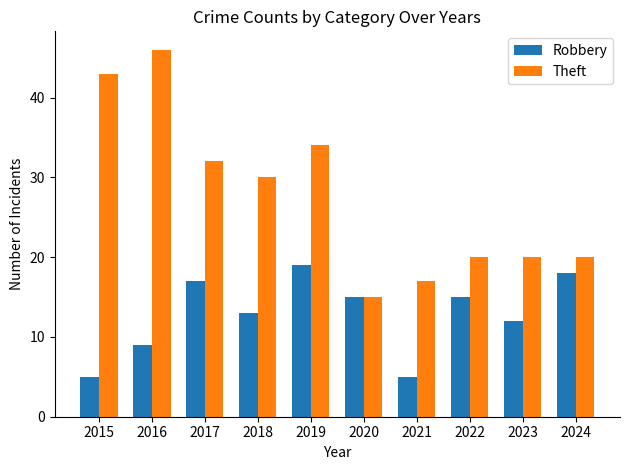

Count the number of categories in the chart.

10